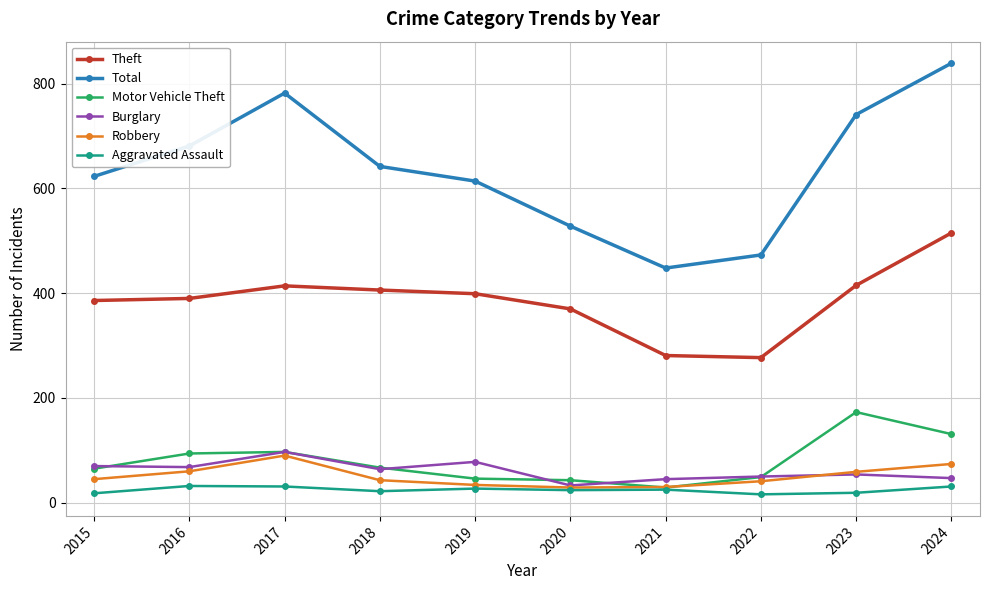

The Total series shows 345 at 2015. True or false?

False